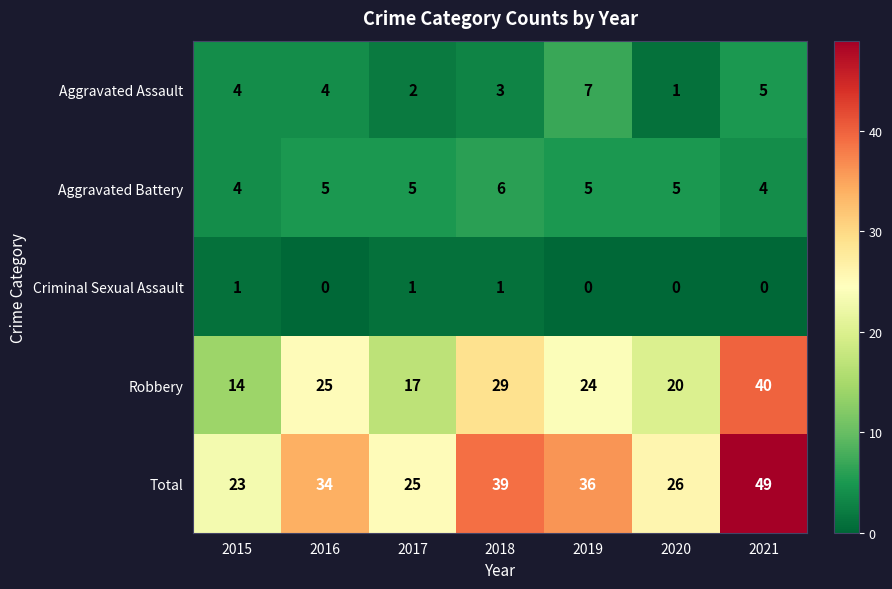

List the series in order of their peak value, highest first.

Total, Robbery, Aggravated Assault, Aggravated Battery, Criminal Sexual Assault